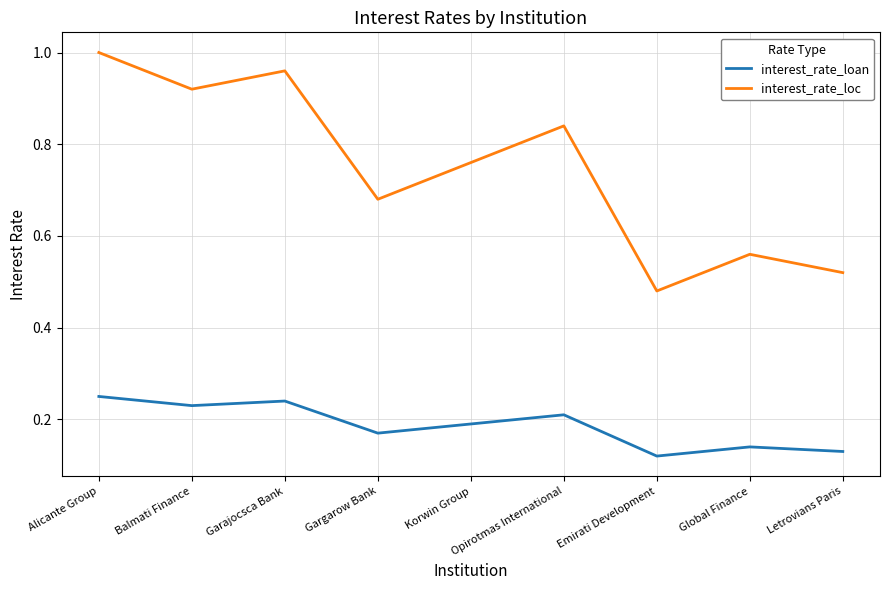

Which series changed the most between Alicante Group and Global Finance?

interest_rate_loc